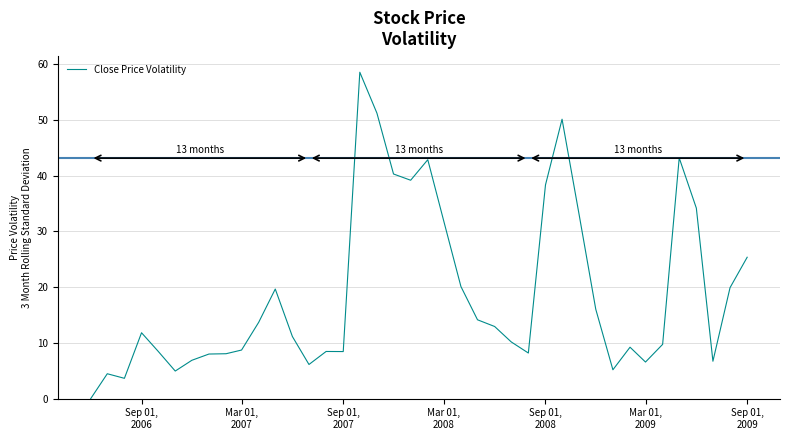

What is the greatest value displayed?

58.5